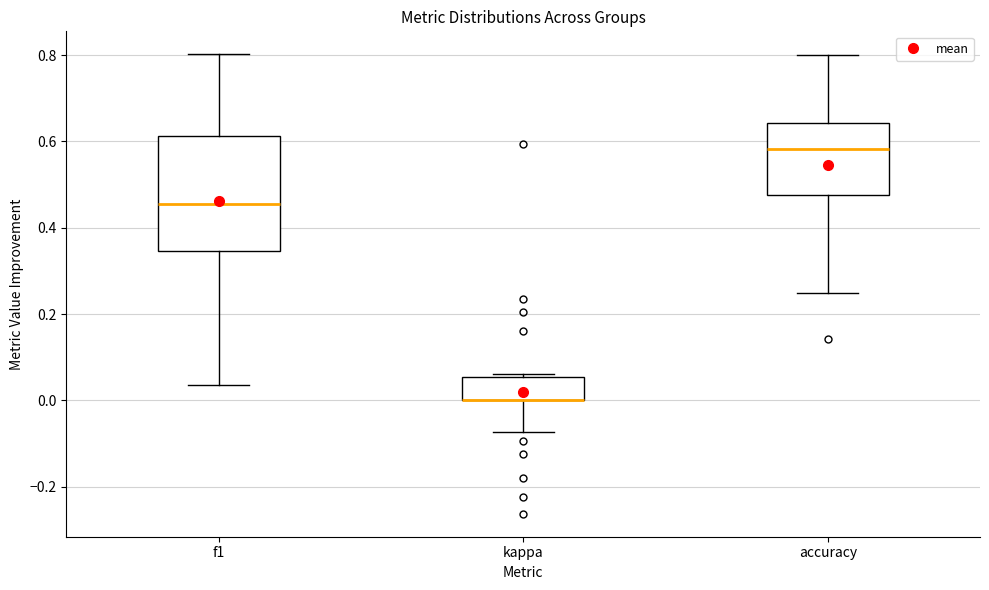

Which box is the tallest, from its lower edge to its upper edge?

f1